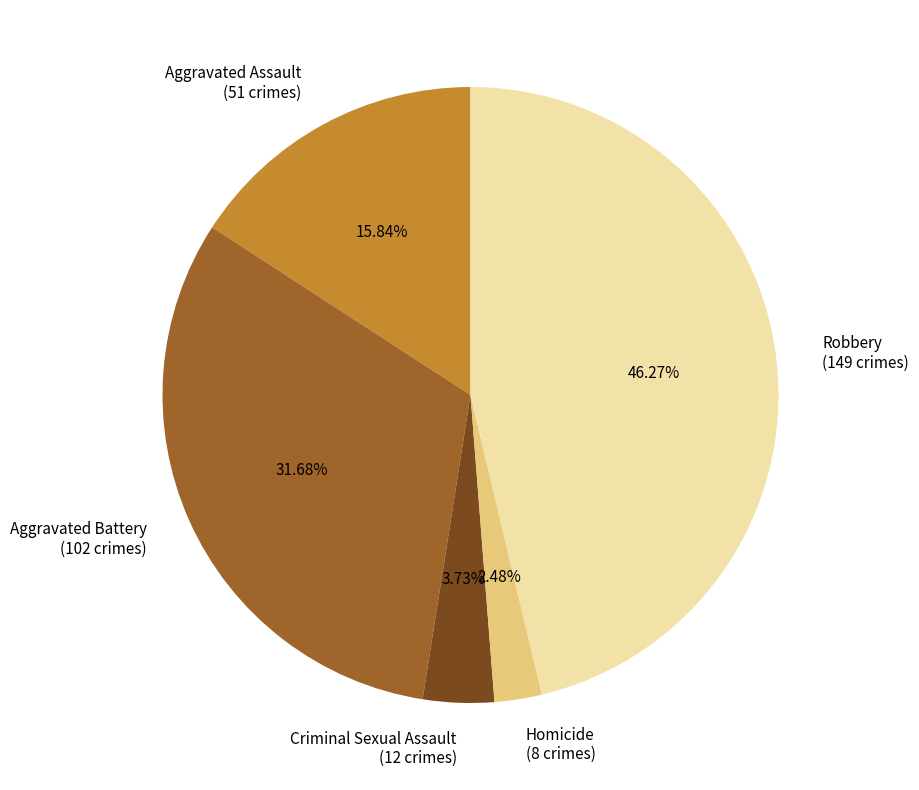

How many slices are in this pie chart?

5